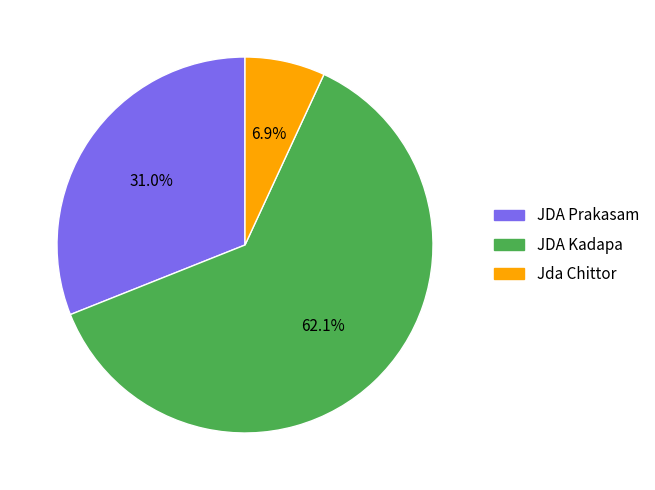

To the nearest percent, what portion does JDA Prakasam represent?

31%